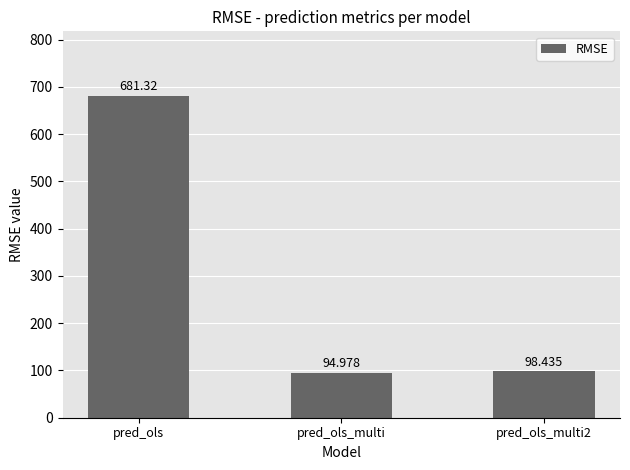

Between pred_ols and pred_ols_multi2, which is larger?

pred_ols